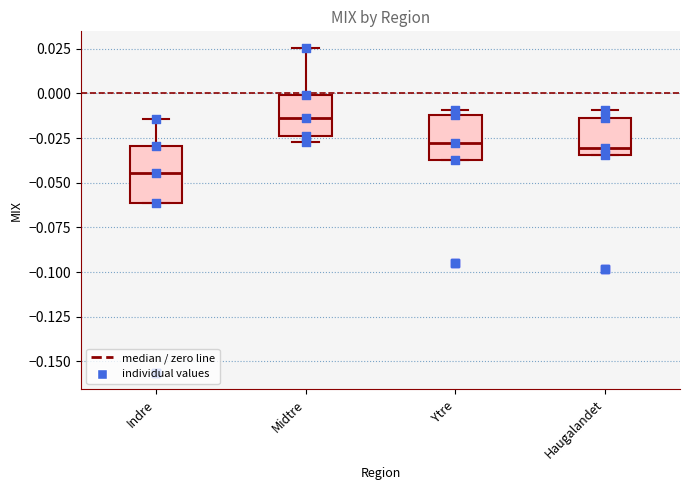

Which box has the highest median line?

Midtre